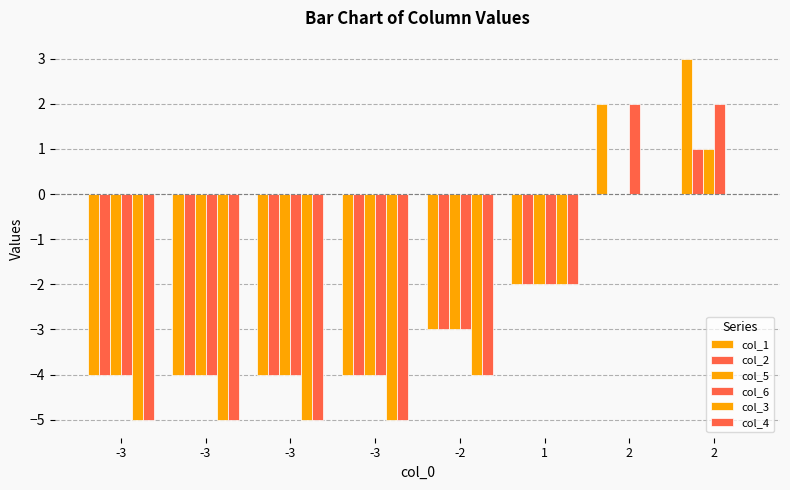

How many data points does each series have?

8